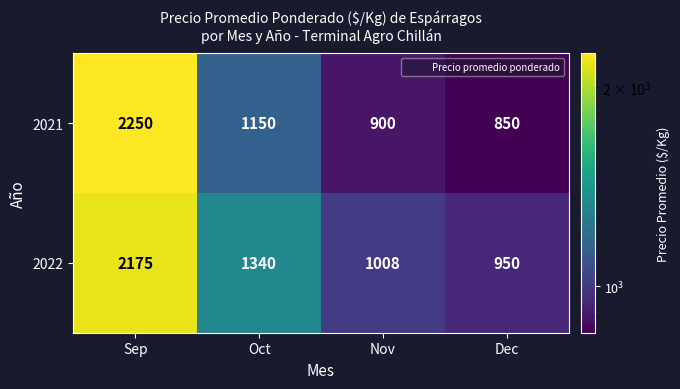

What is the difference between the maximum and minimum values in the 2021 series?

1400